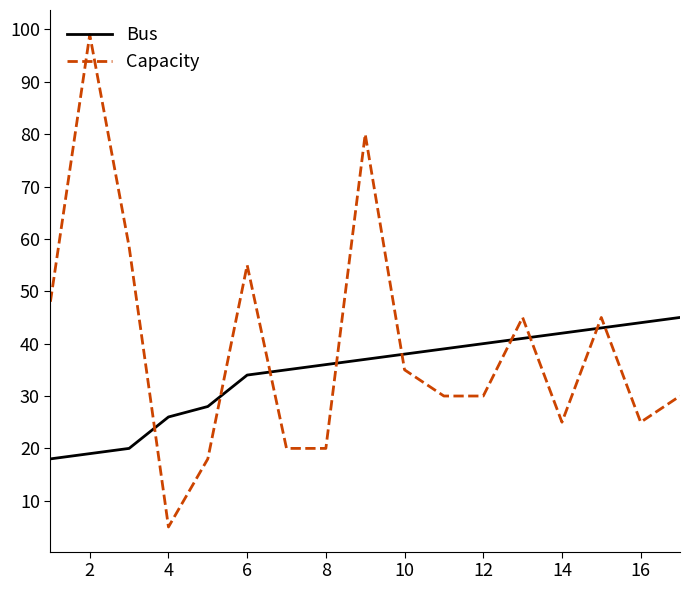

Which series has the widest spread of values?

Capacity